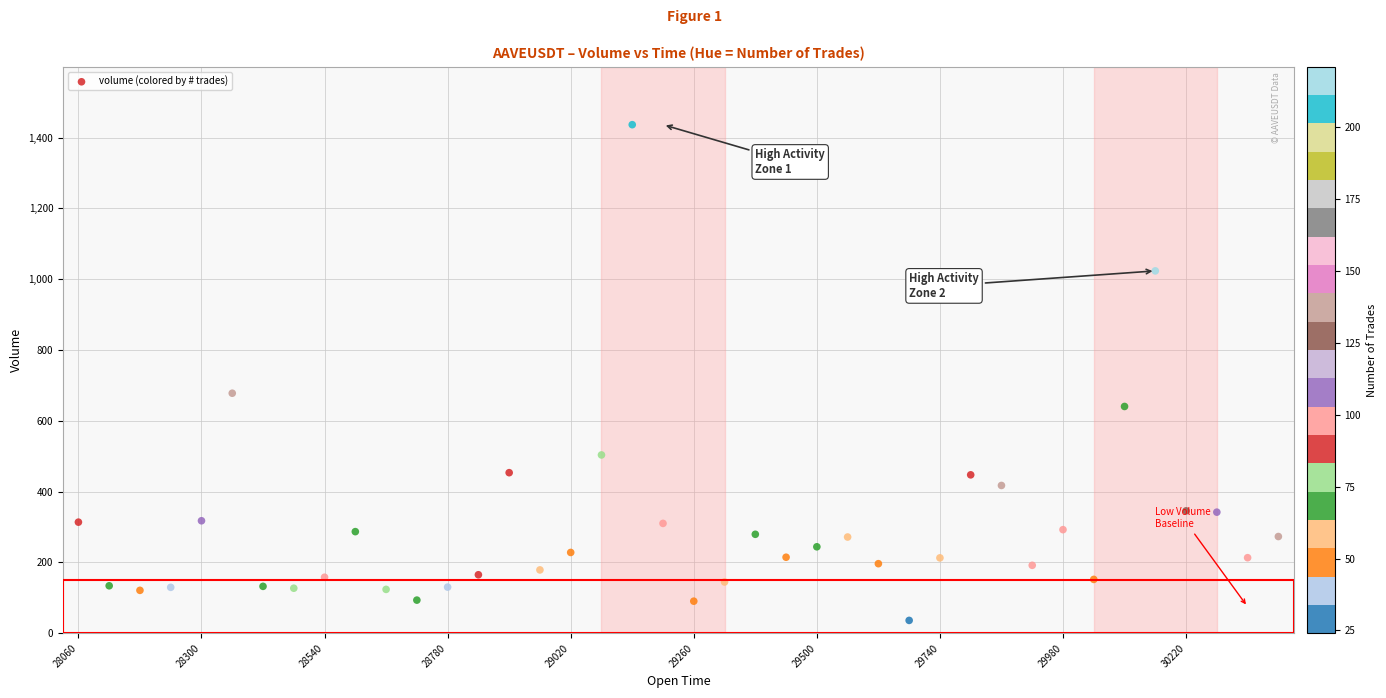

What is the range of Y values (max minus min)?

1400.0